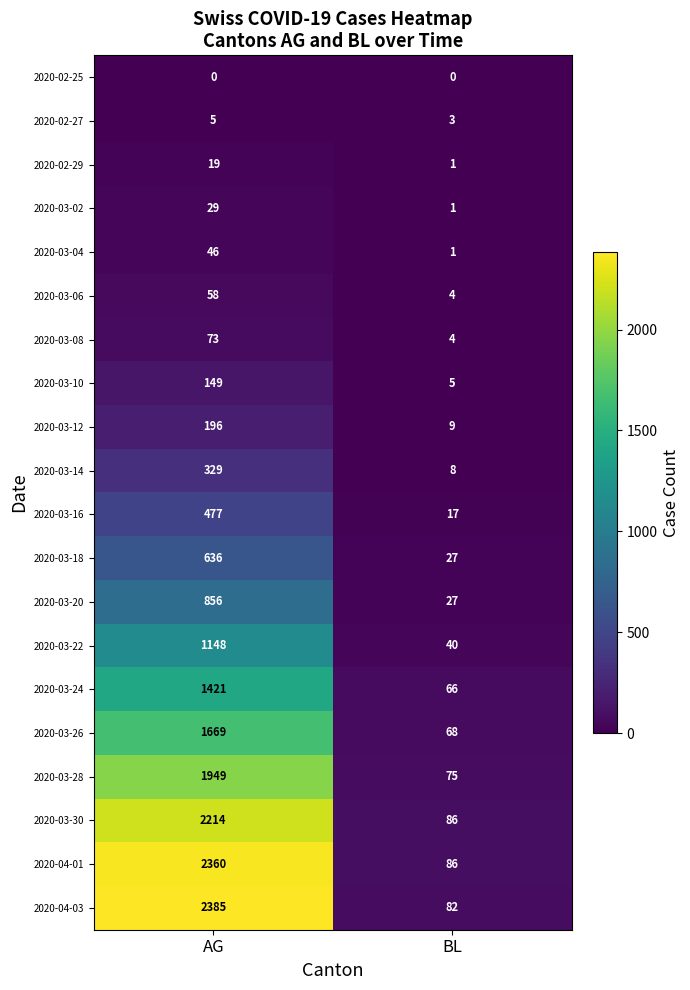

At how many categories does at least one series exceed 906?

1